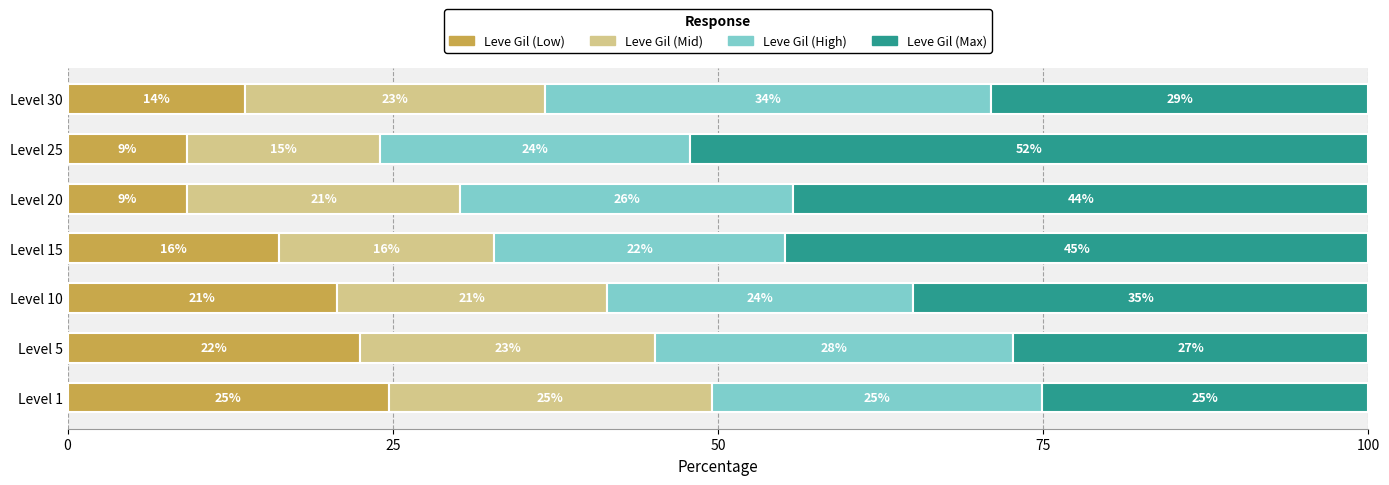

What is the total value across all series at Level 5?

100.0